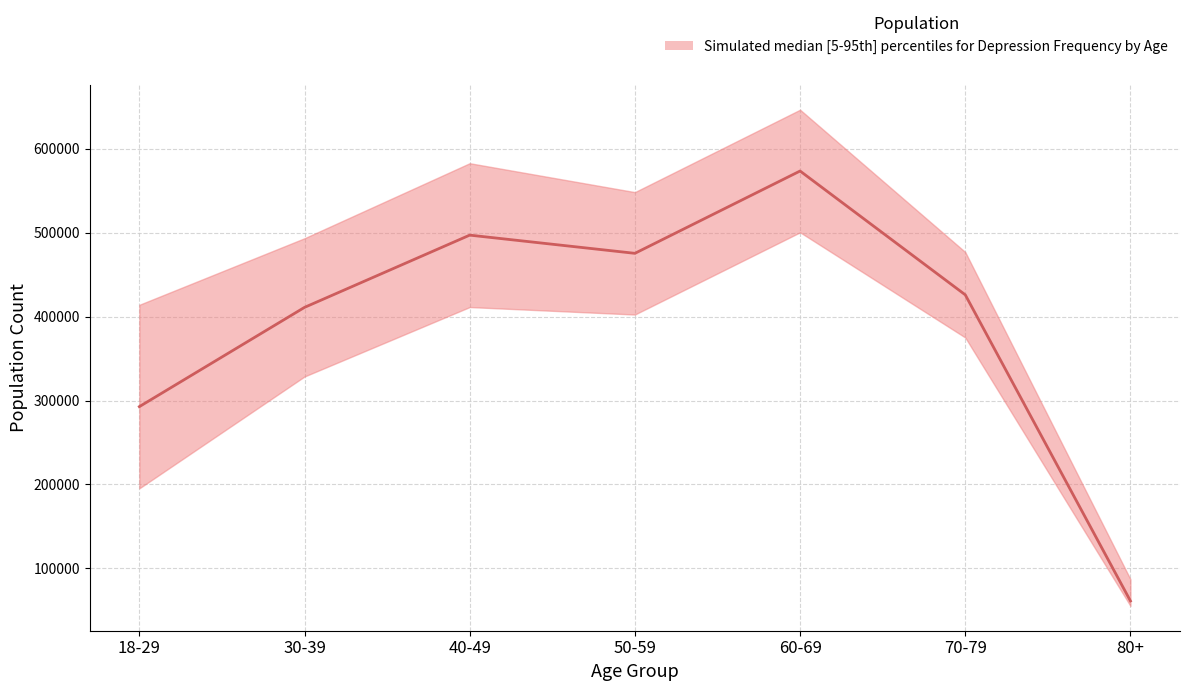

How many data points does each series have?

7